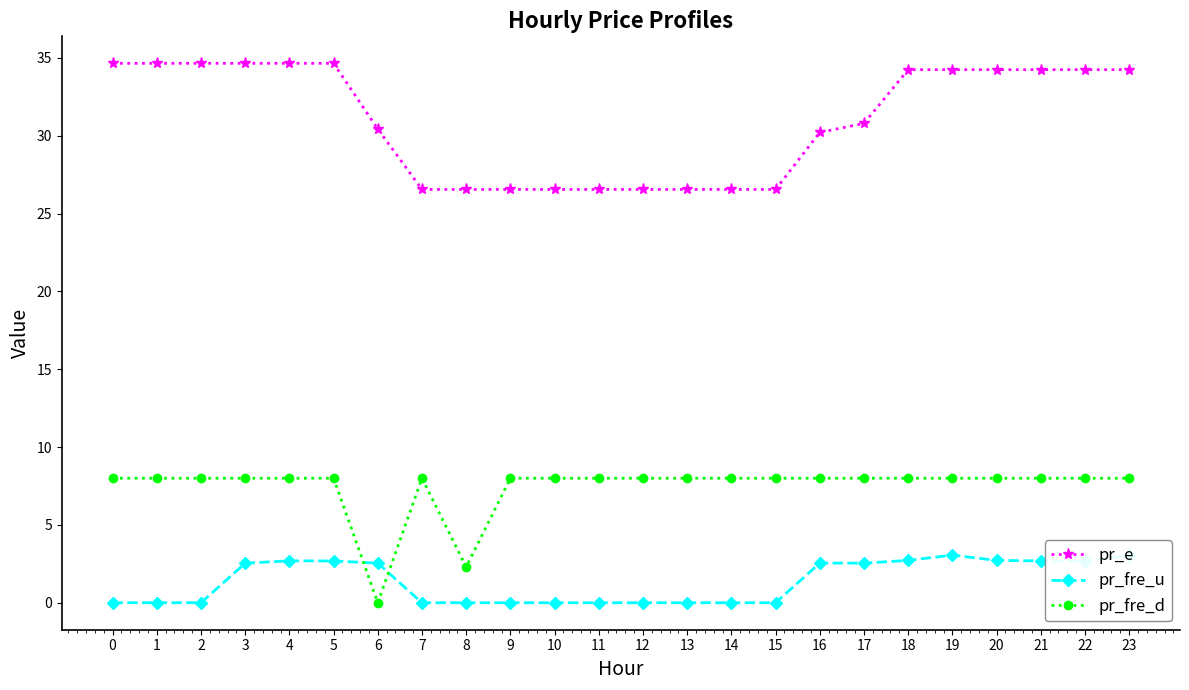

Is it true that pr_fre_d equals 8.0 at 5?

True